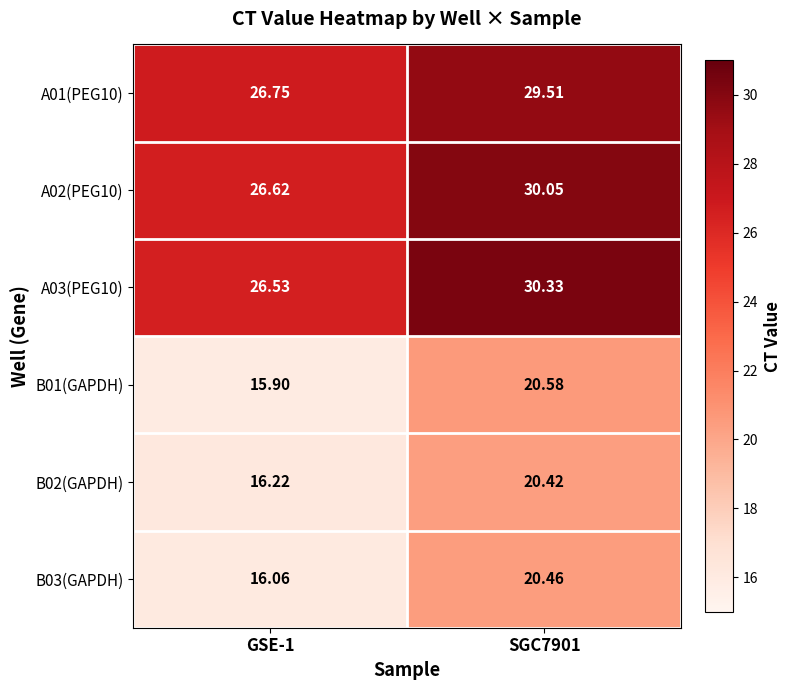

Which has a higher value, GSE-1 or SGC7901?

SGC7901